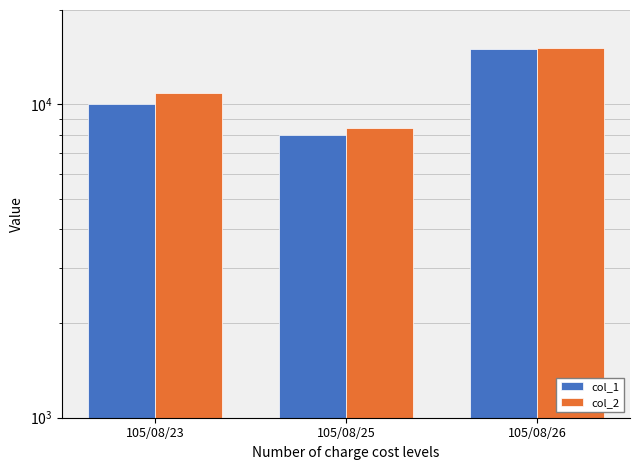

What is the minimum value for col_1?

8000